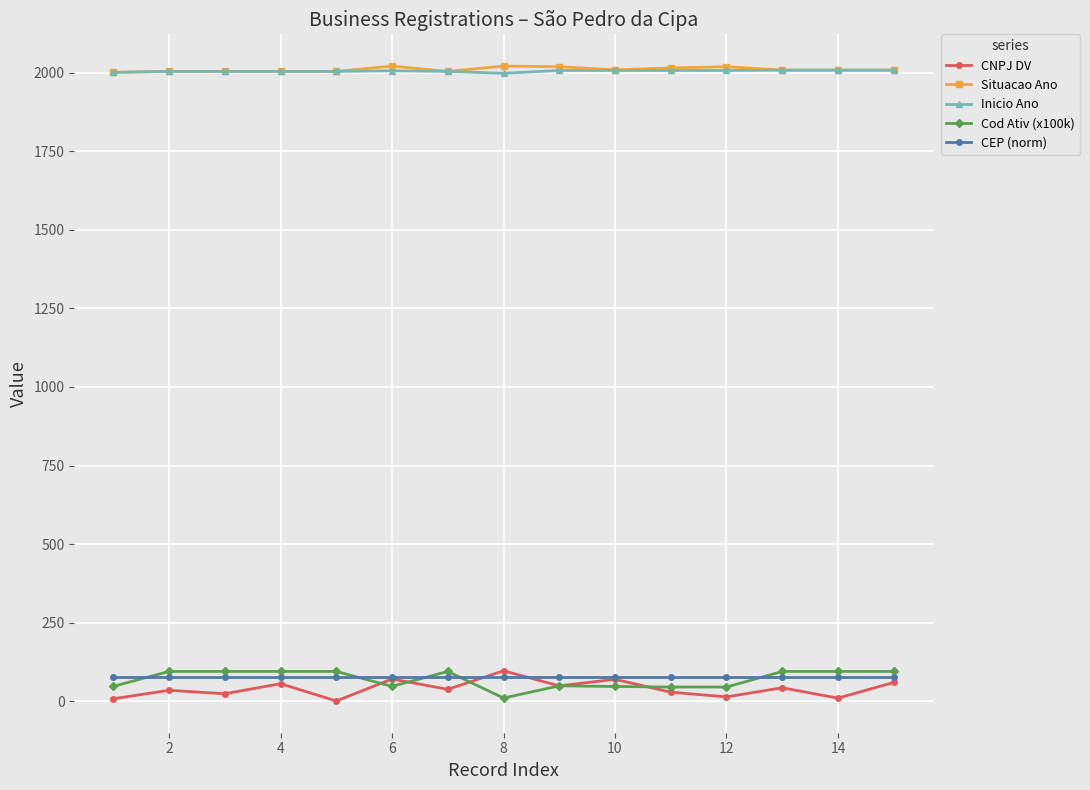

Count the number of categories in the chart.

15